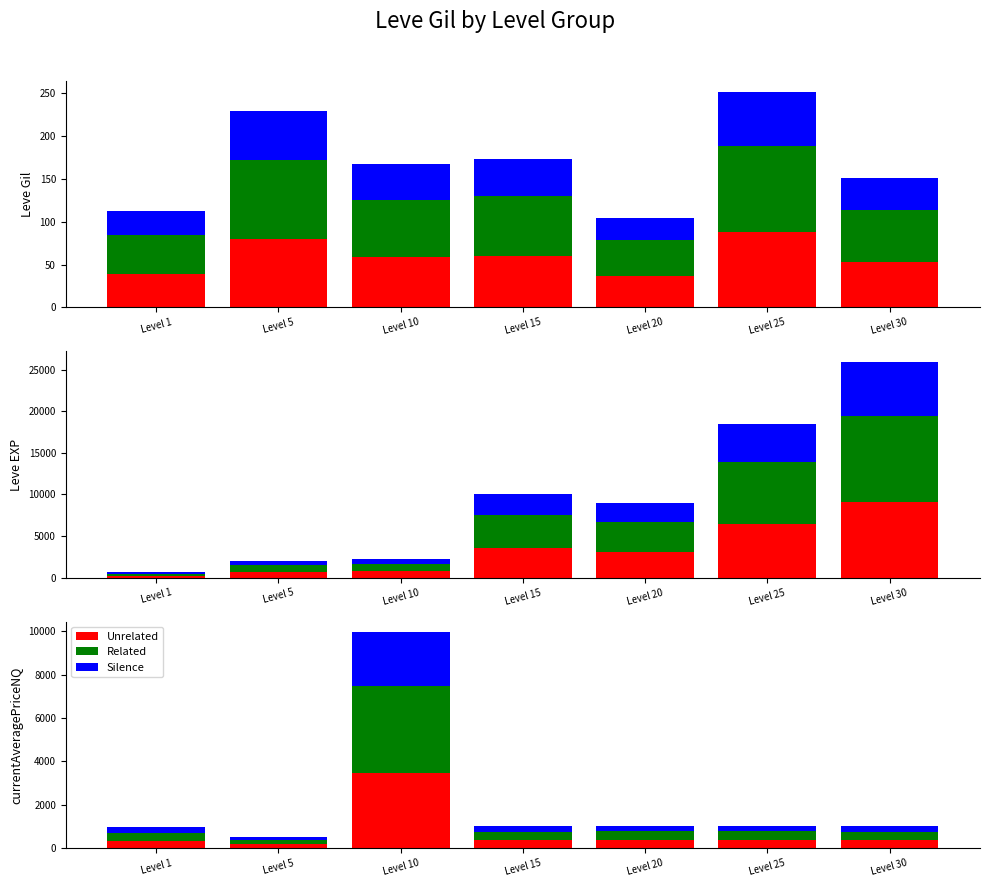

List the labels in order of Unrelated value, largest first.

Level 10, Level 20, Level 25, Level 15, Level 30, Level 1, Level 5